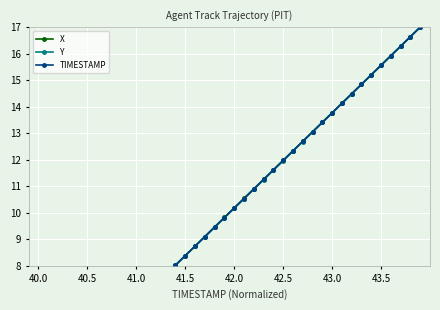

The value of TIMESTAMP at 34 is 25.2. True or false?

False